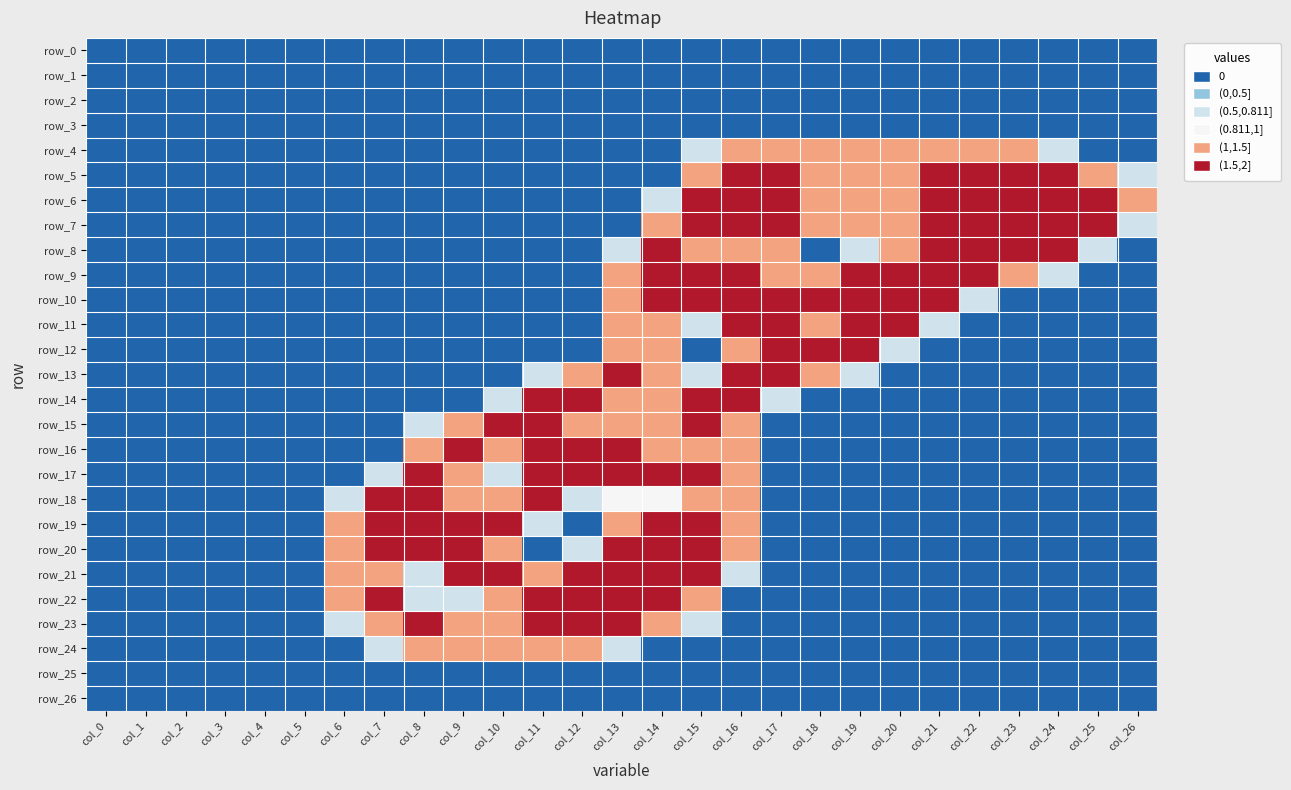

What is the average value of the row_22 series?

0.6